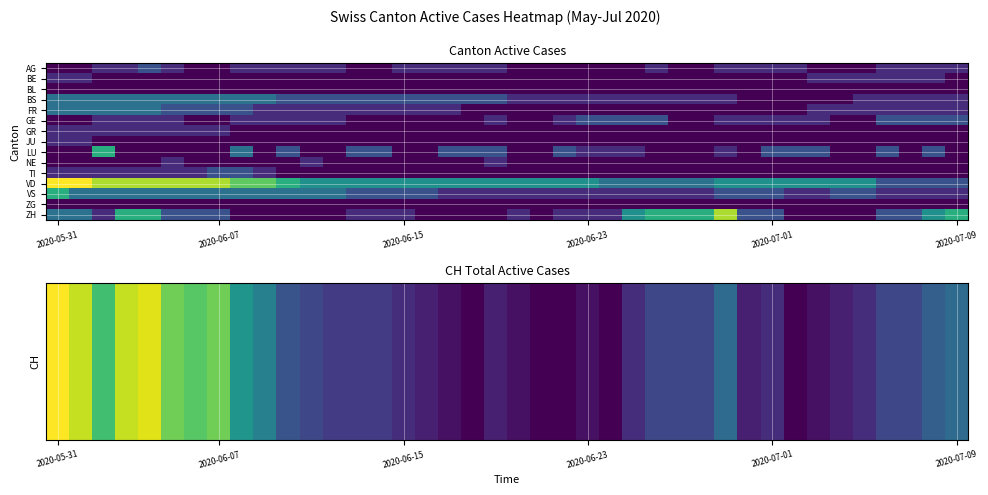

What is the spread (max minus min) of values at 8?

24